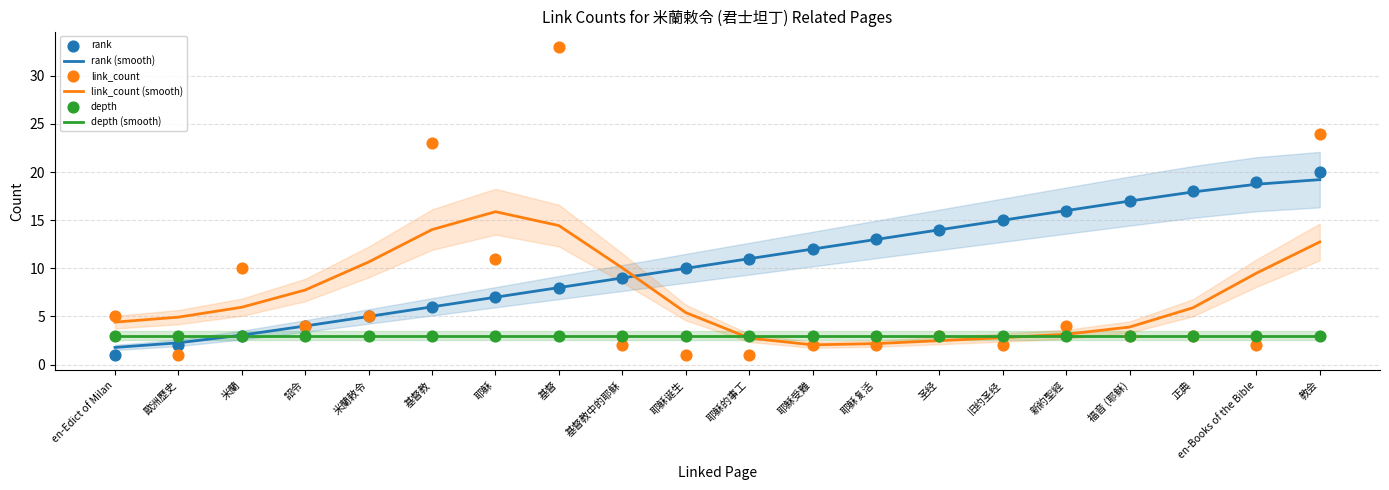

Which series contains the lowest Y value?

rank